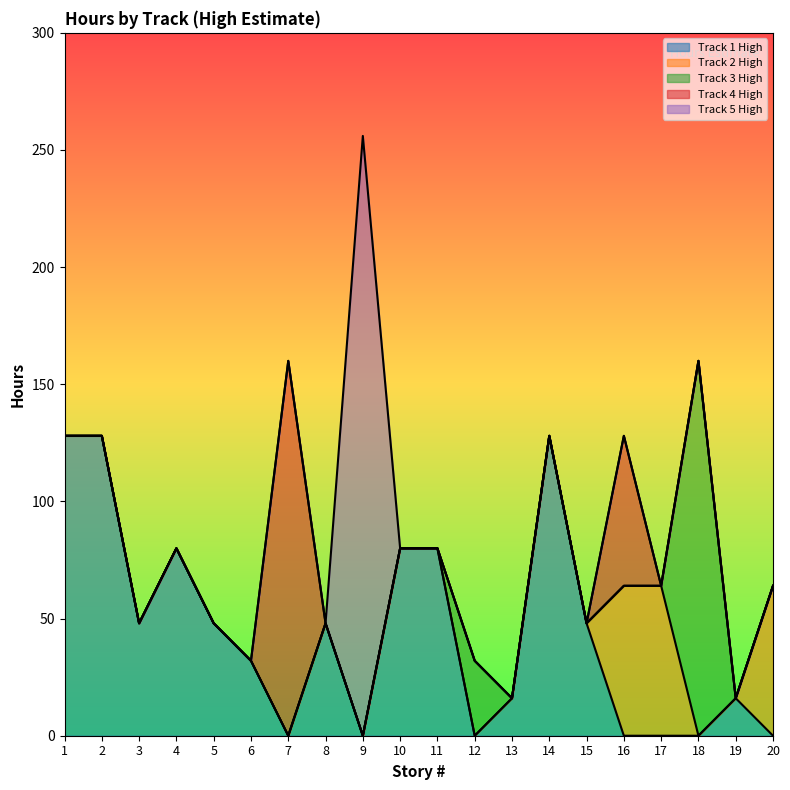

At which category does Track 4 High reach its first local peak?

7